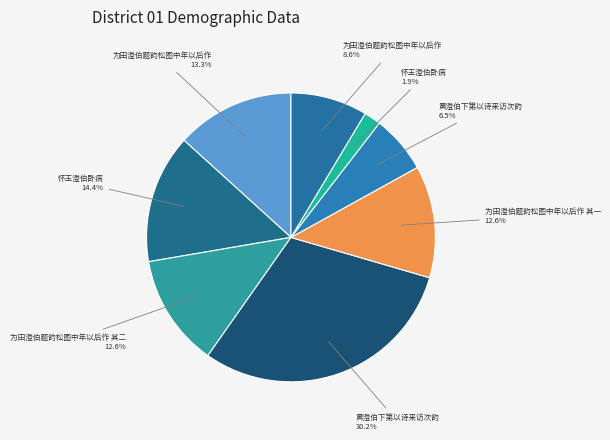

To the nearest percent, what is the difference between the largest and smallest slice percentages?

28%